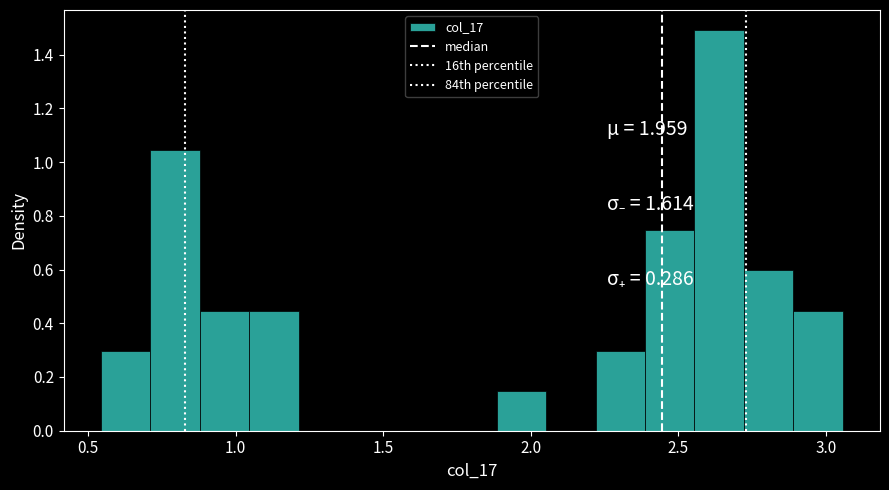

Around what value on the x-axis is the tallest bar? Give the approximate position of its centre, as read against the axis.

2.65